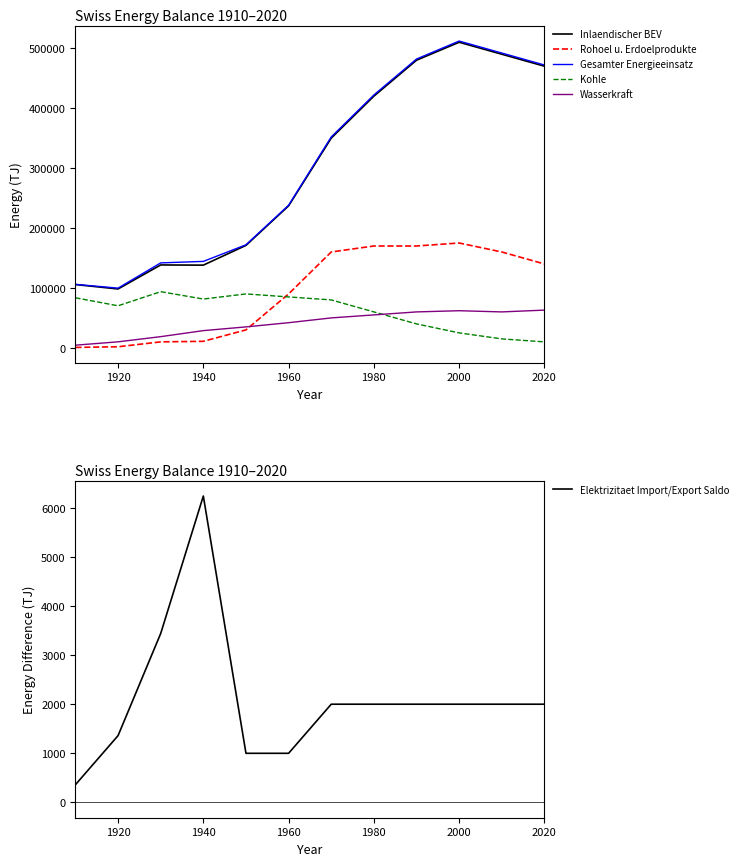

How many lines are shown in the chart?

6